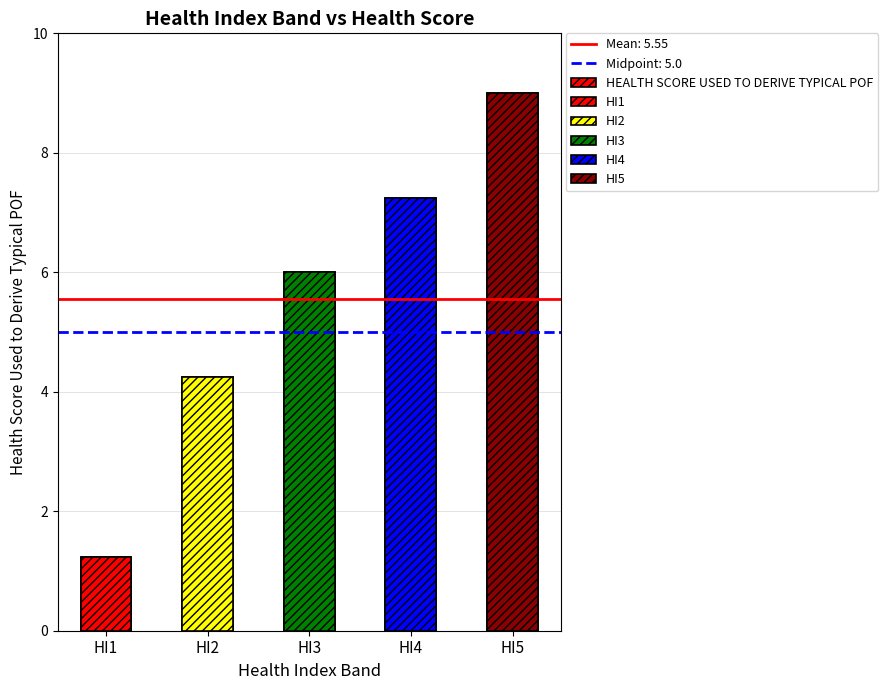

What is the value of the 3rd bar from the left?

6.0